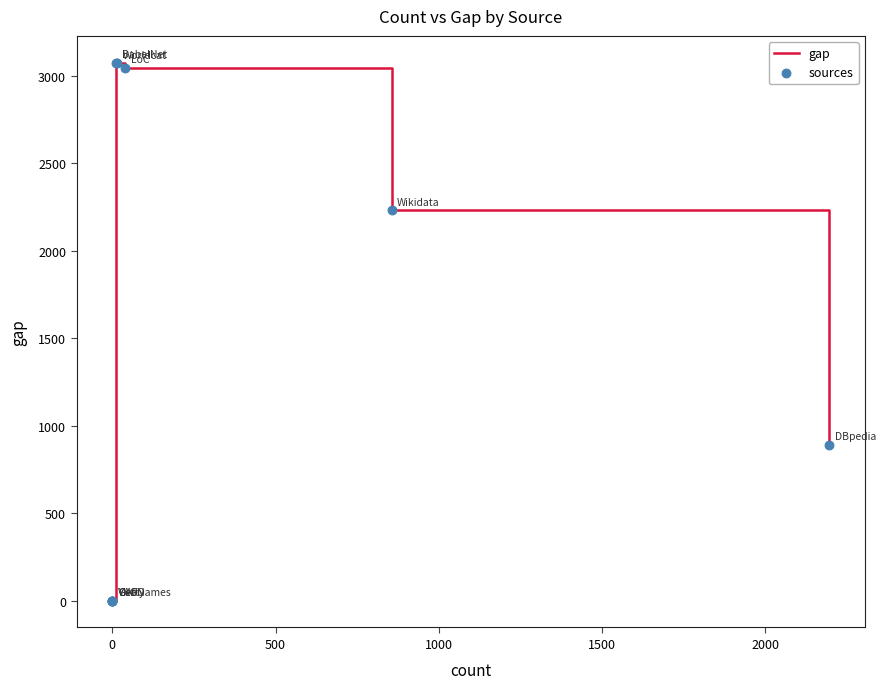

What are all the series names shown in the legend?

gap, sources